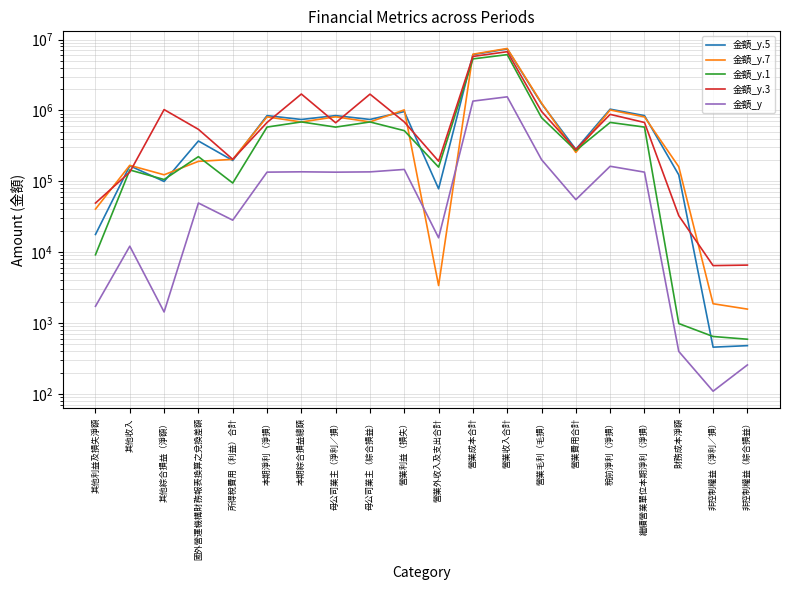

Which series has the widest spread of values?

金額_y.7